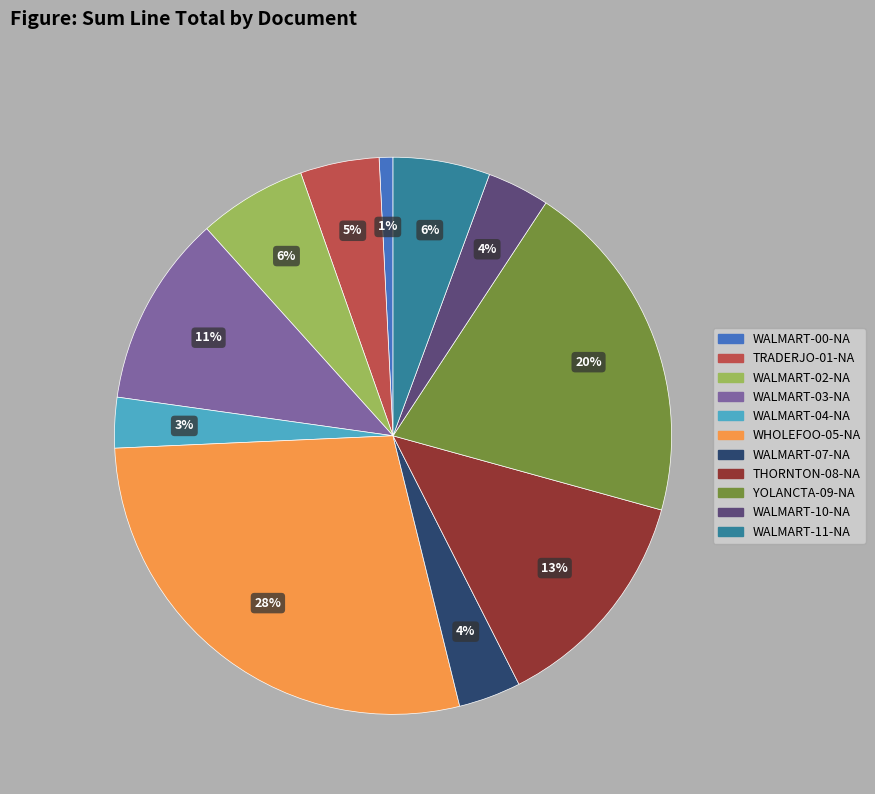

What is the smallest slice in the pie chart?

WALMART-00-NA